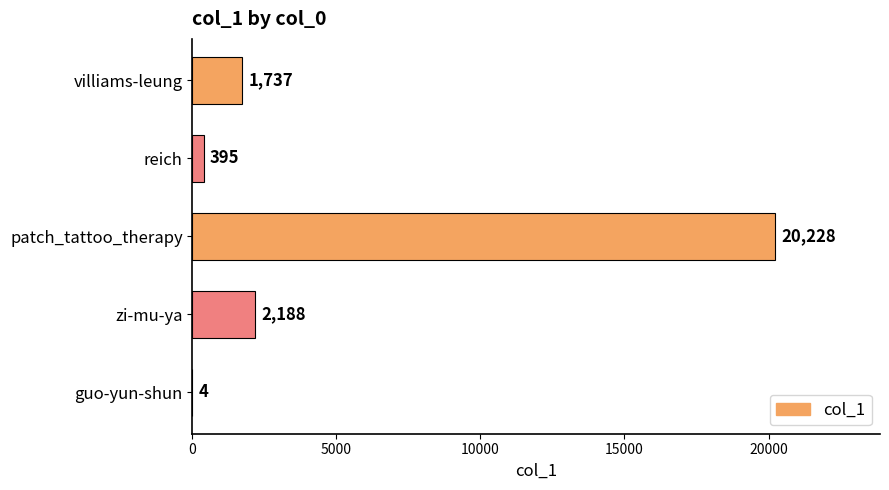

Which category has the highest value across all series?

patch_tattoo_therapy